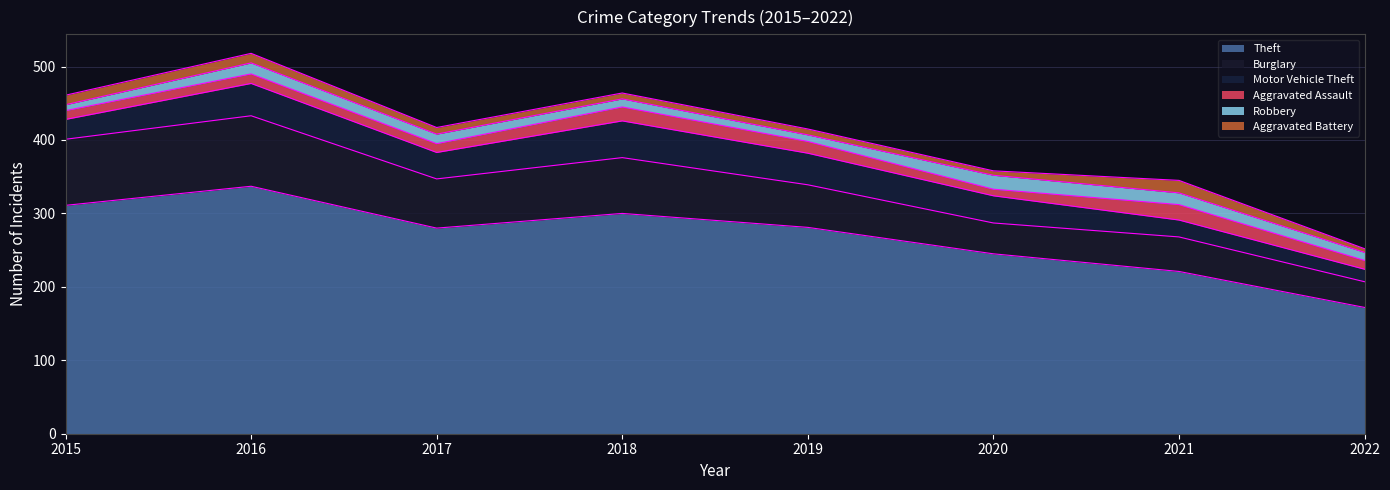

Which has a higher value, 2018 or 2015?

2015